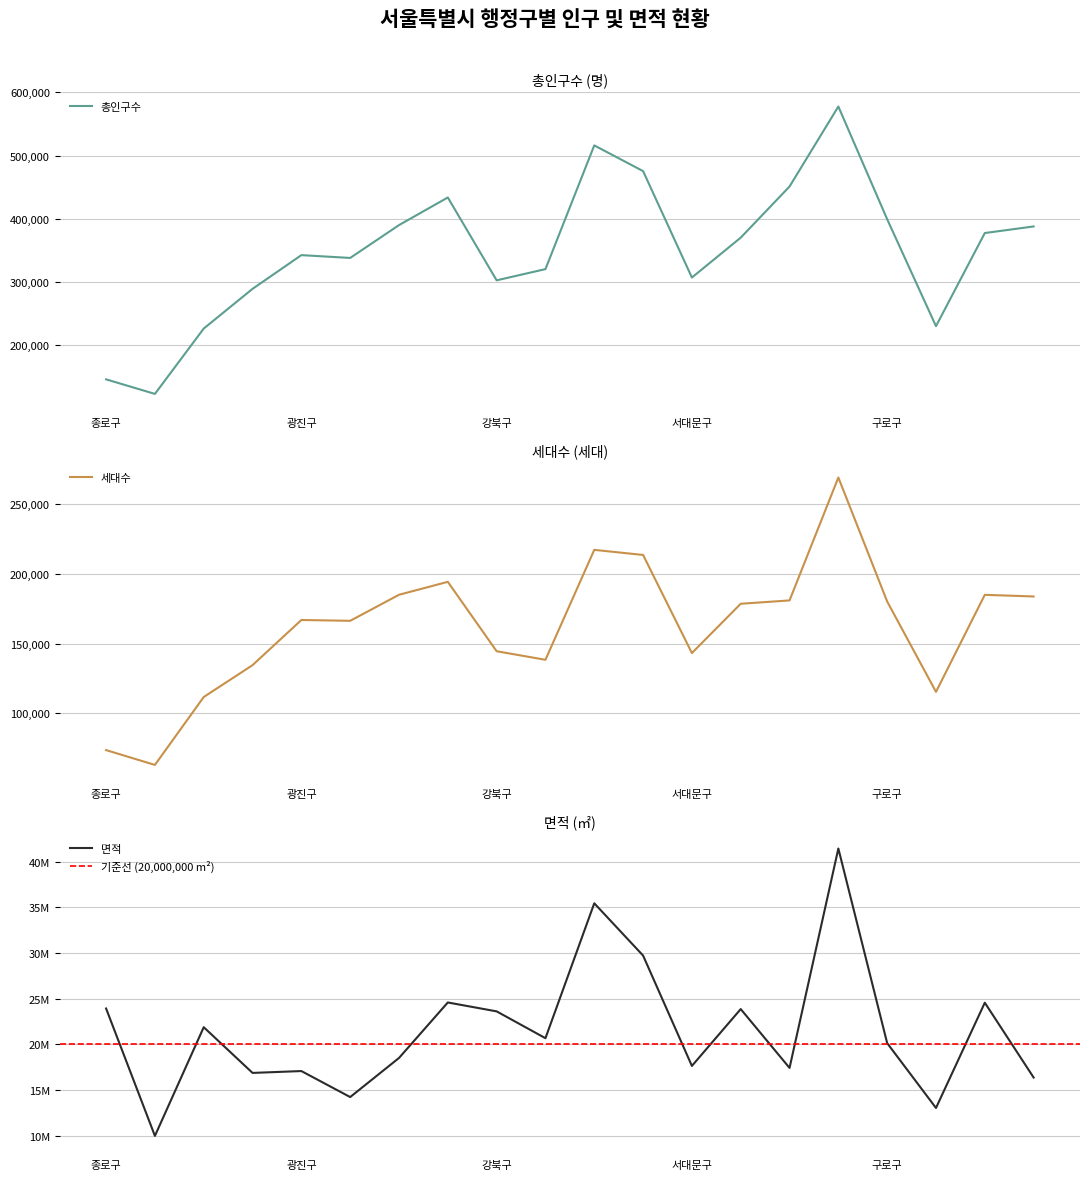

In 세대수, how many points are lower than both neighbors (excluding endpoints)?

5